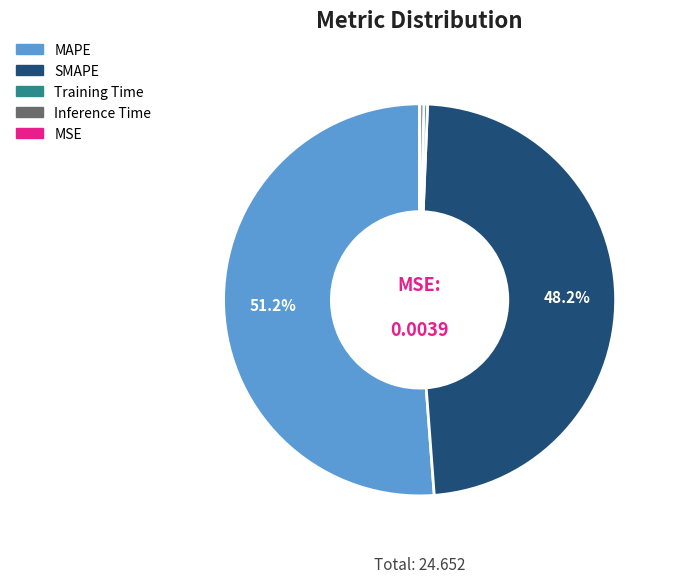

What is the largest slice in the pie chart?

MAPE